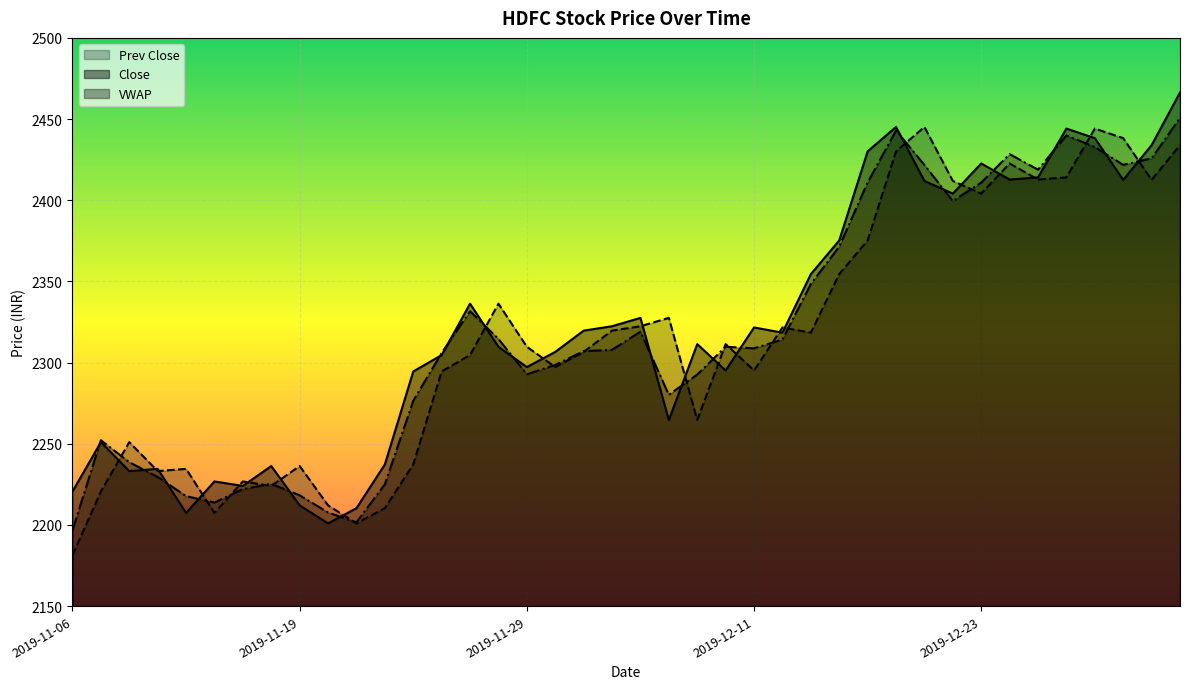

What is the sum of all Close values?

92890.5